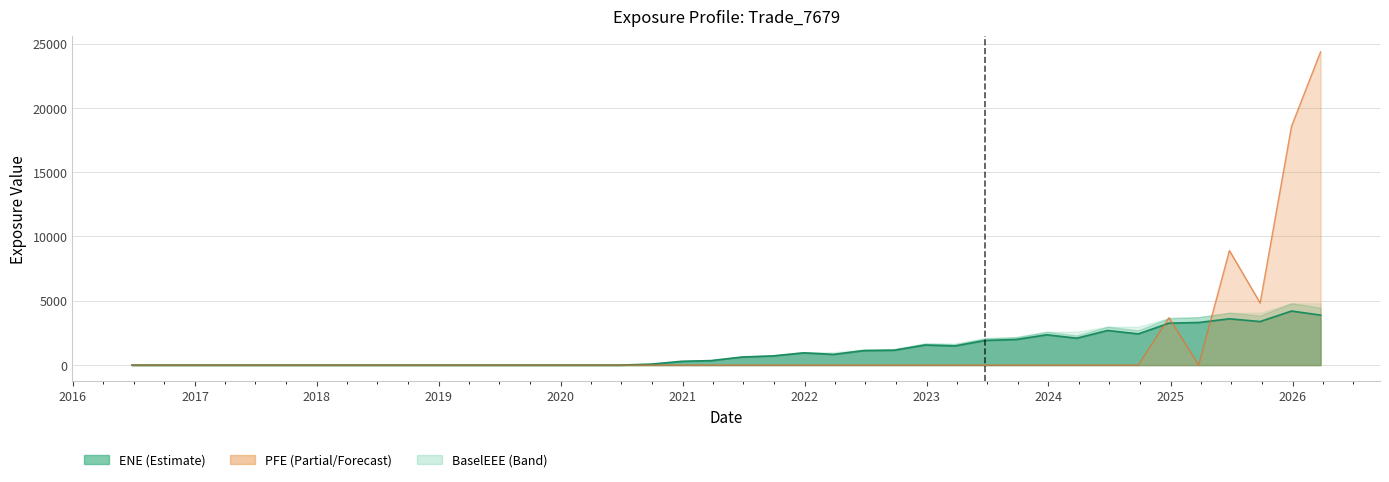

How many lines are shown in the chart?

4